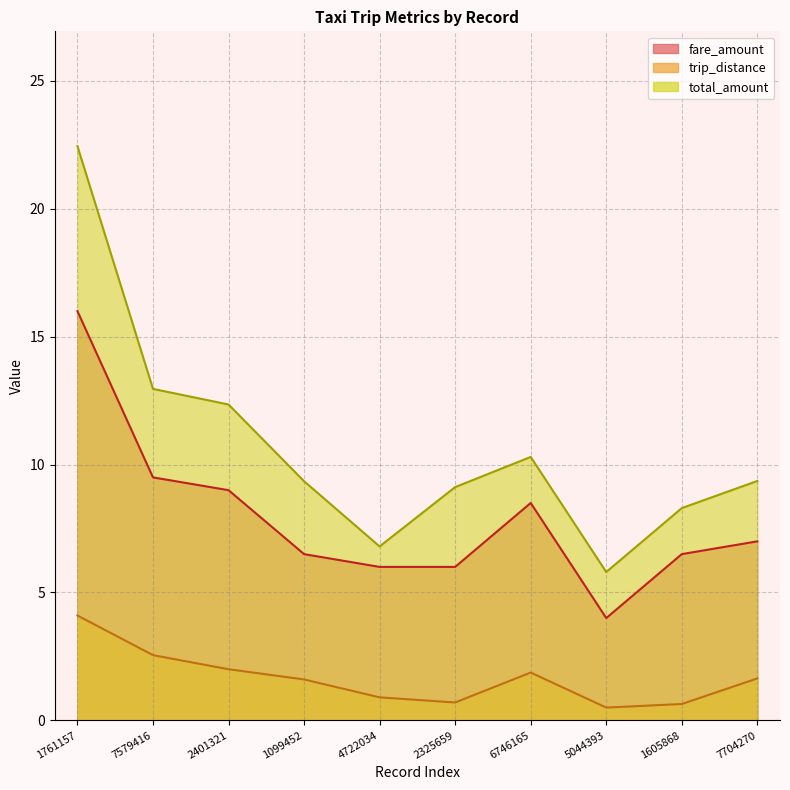

At which label does trip_distance reach its peak?

1761157